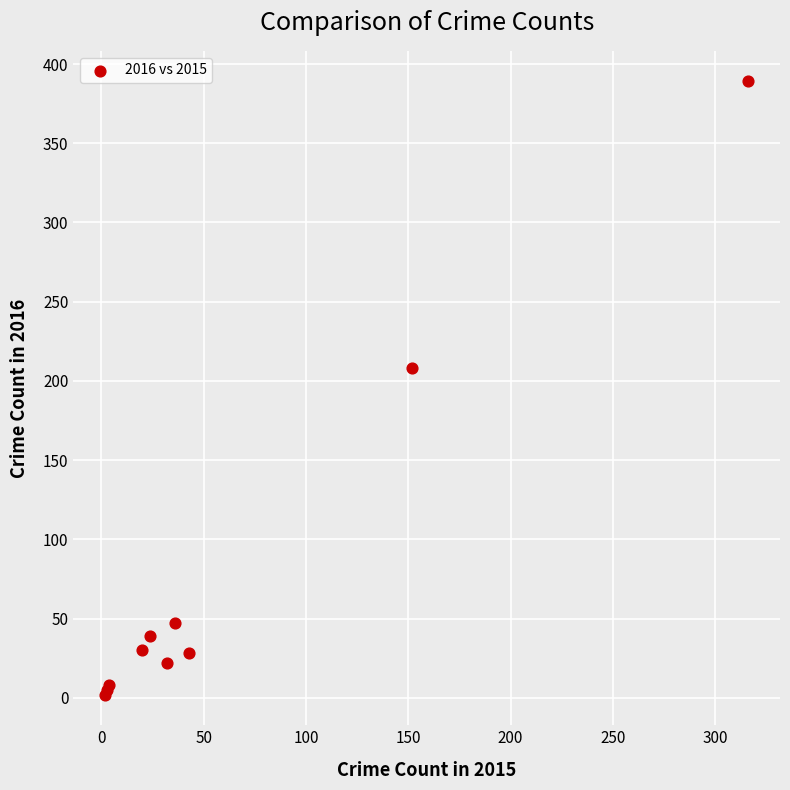

What Y value in the scatter plot is closest to 195?

208